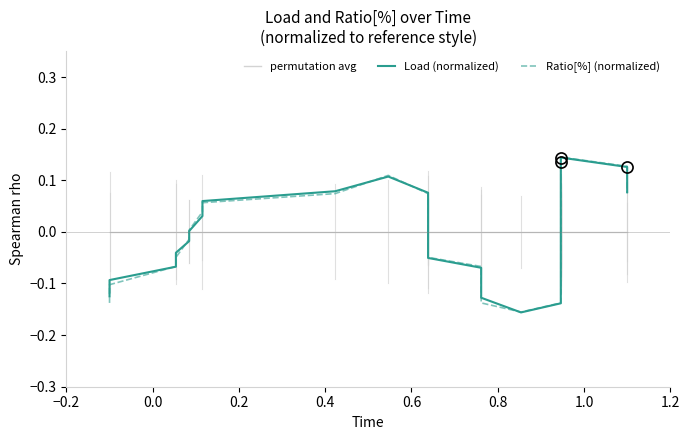

What is the maximum value for Ratio[%] (normalized)?

0.1